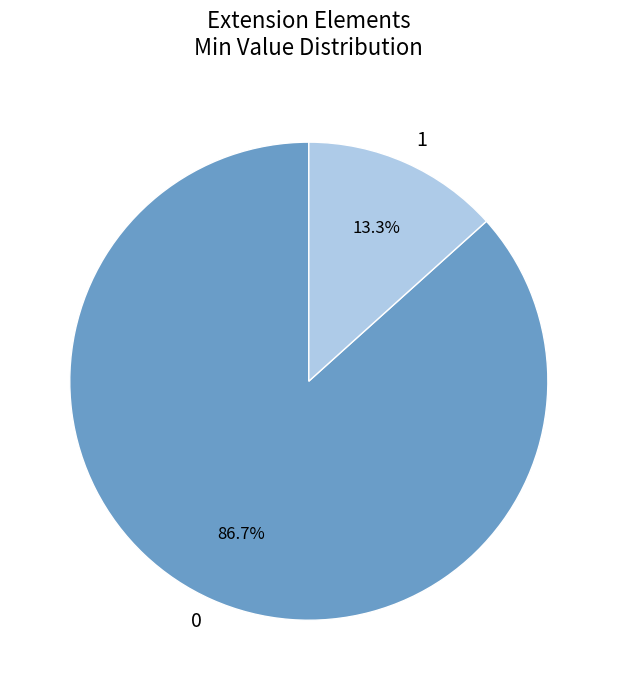

Count the number of slices in the pie.

2